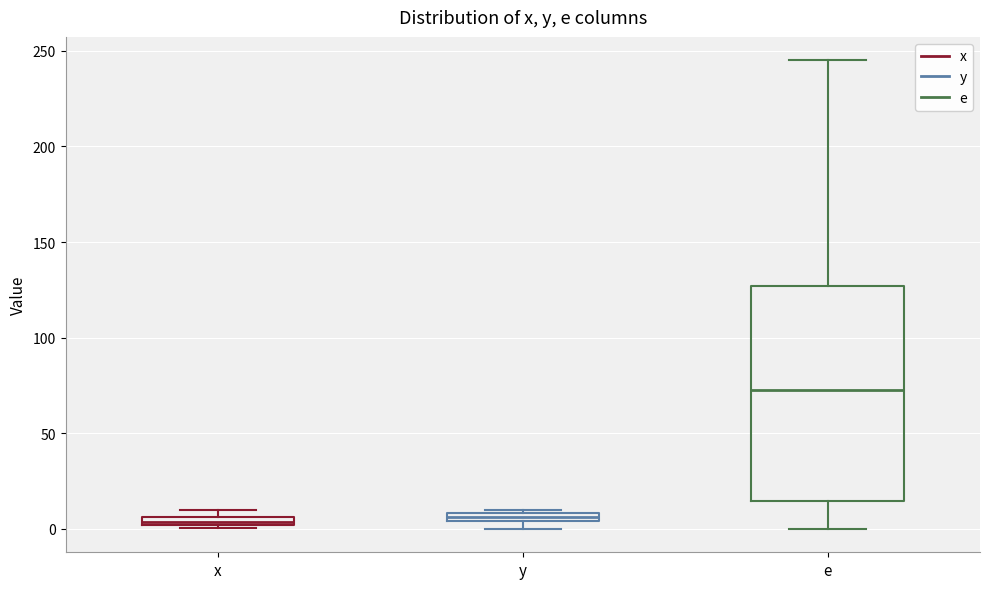

Where does the median line of the box for e sit on the y-axis? The values are not printed on the chart, so give them approximately, as read against the axis.

75